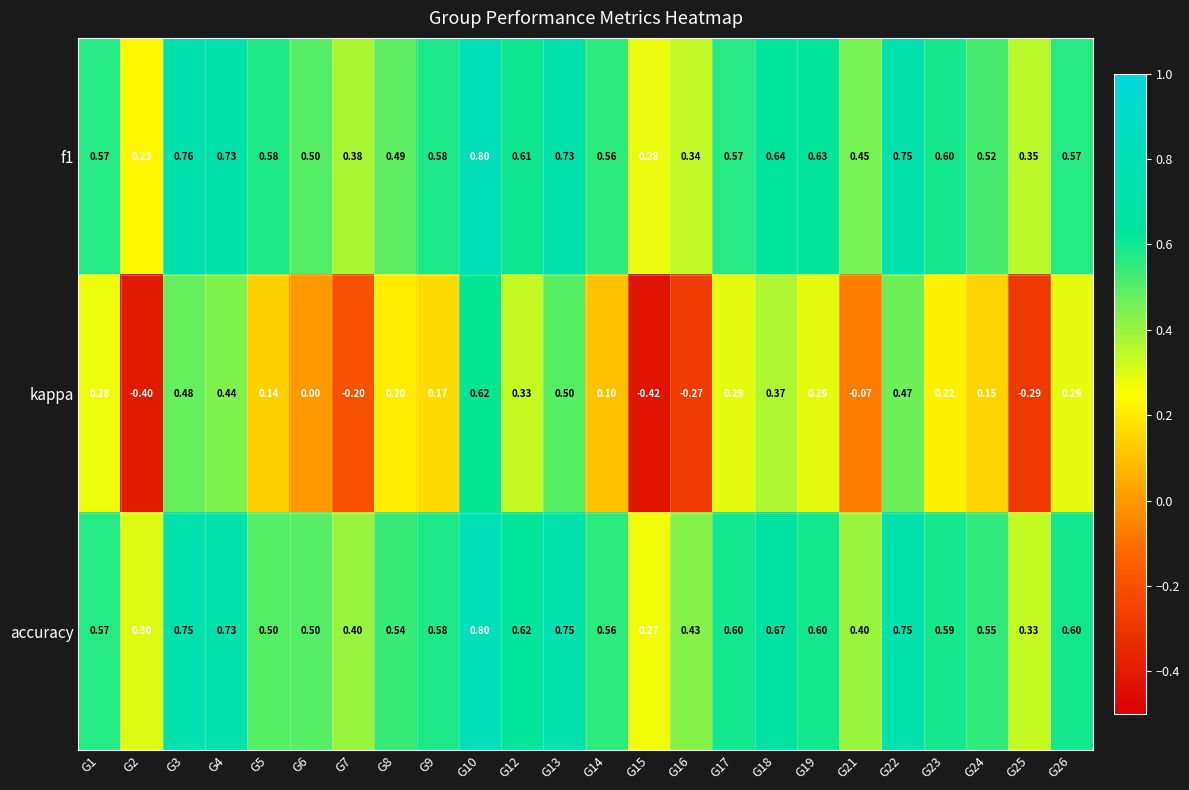

Which series changed the most between G7 and G25?

kappa